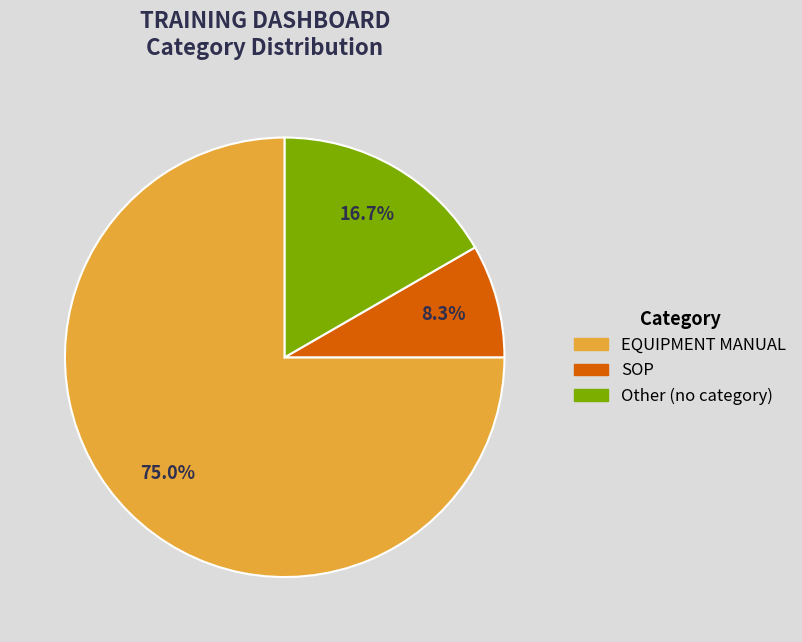

How many segments does this pie chart have?

3